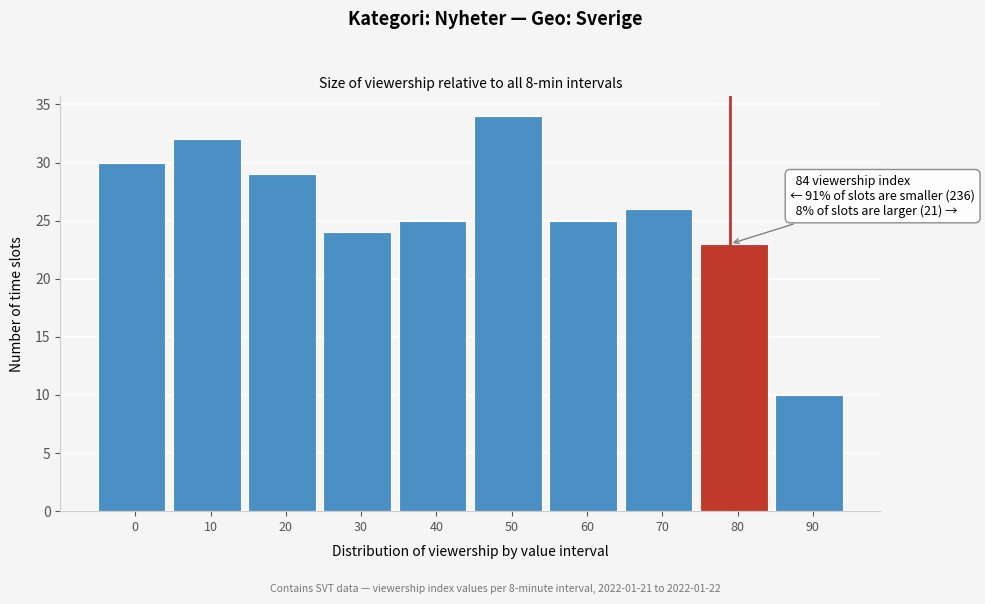

Reading right to left, what are all the values shown in this chart?

10	23	26	25	34	25	24	29	32	30